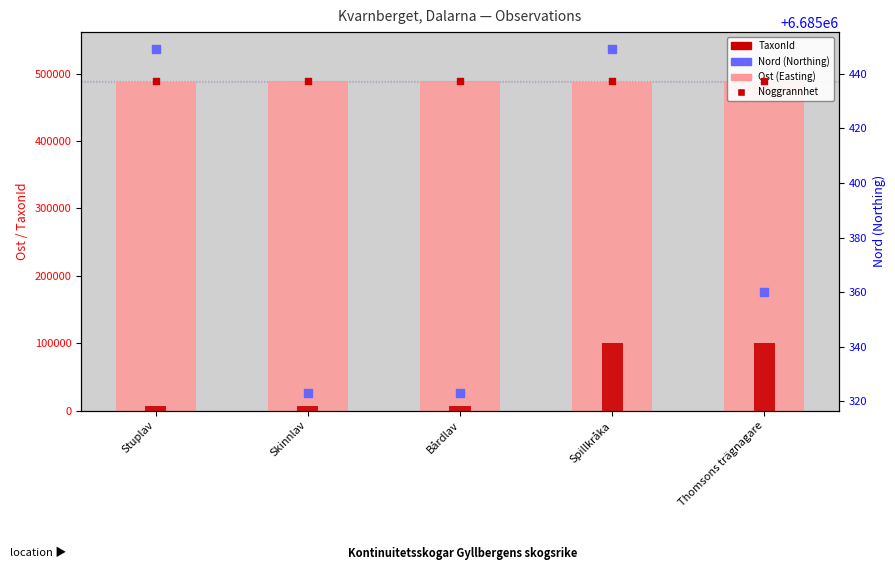

Which series has the largest Y range (max minus min)?

TaxonId